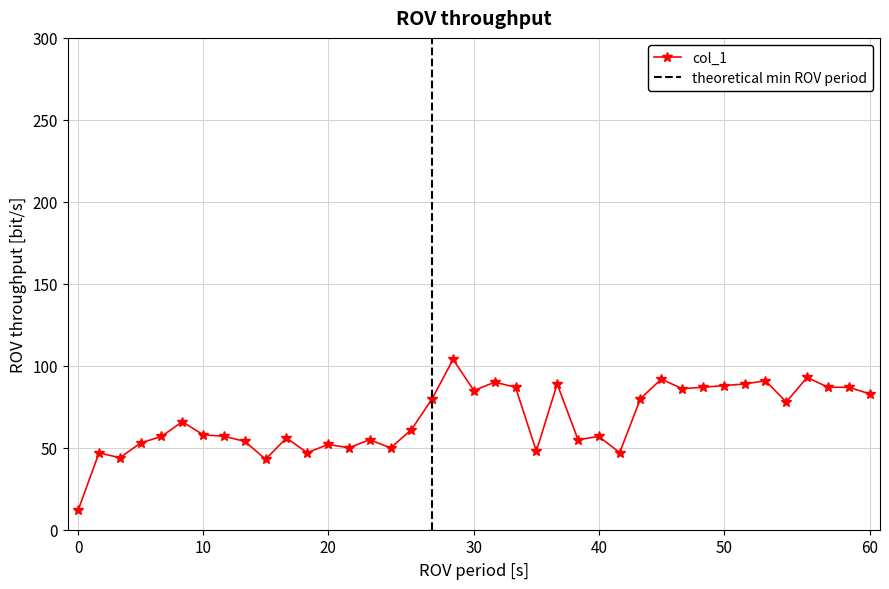

Does the chart display data point markers on the line(s)?

Yes